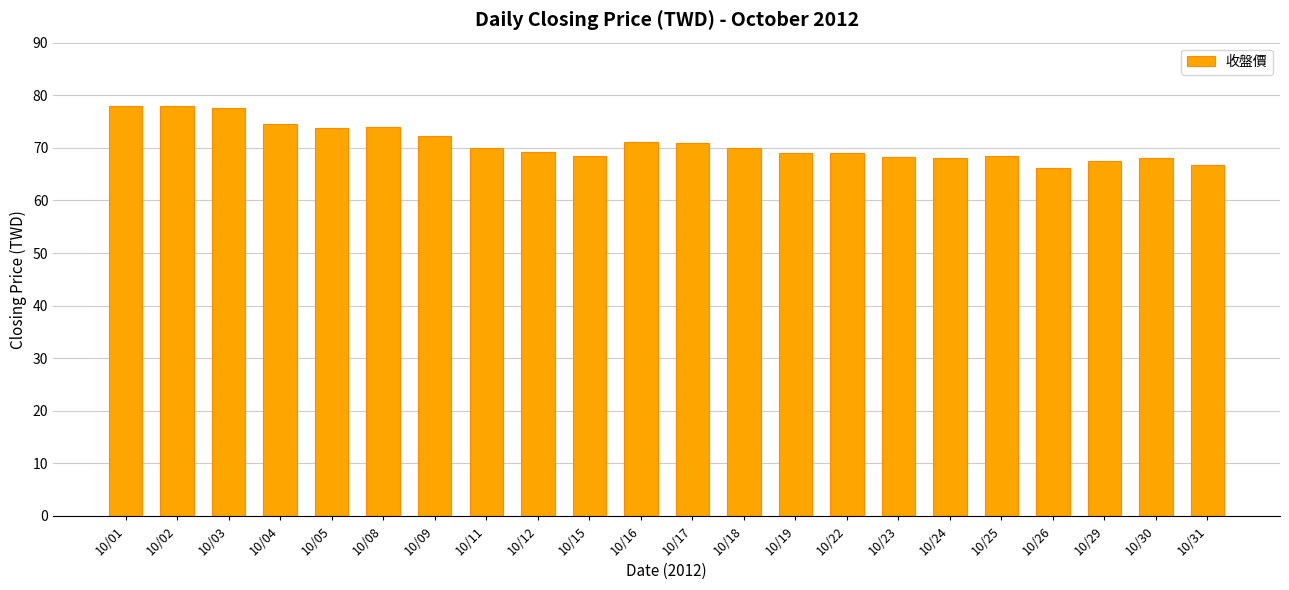

What is the minimum value shown in the chart?

66.1